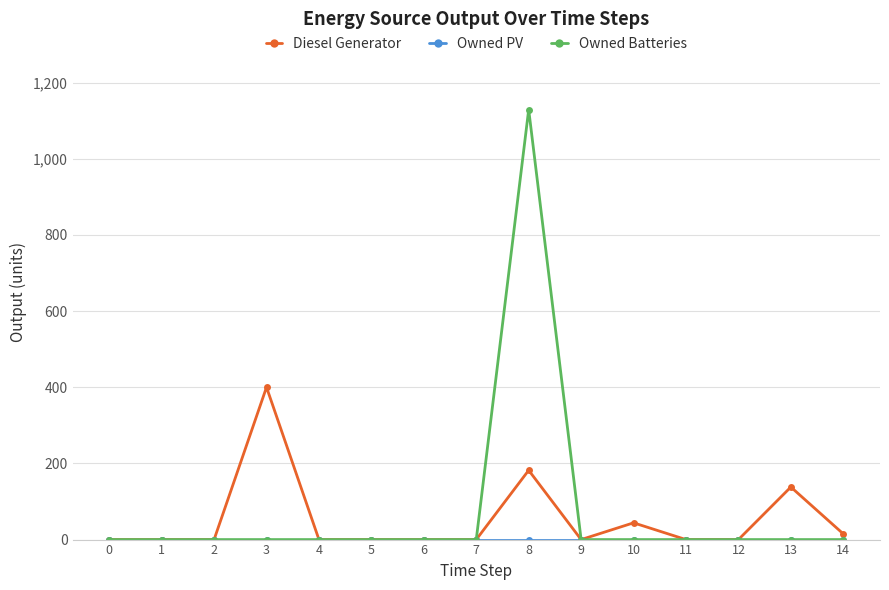

What is the average value of the Diesel Generator series?

51.9